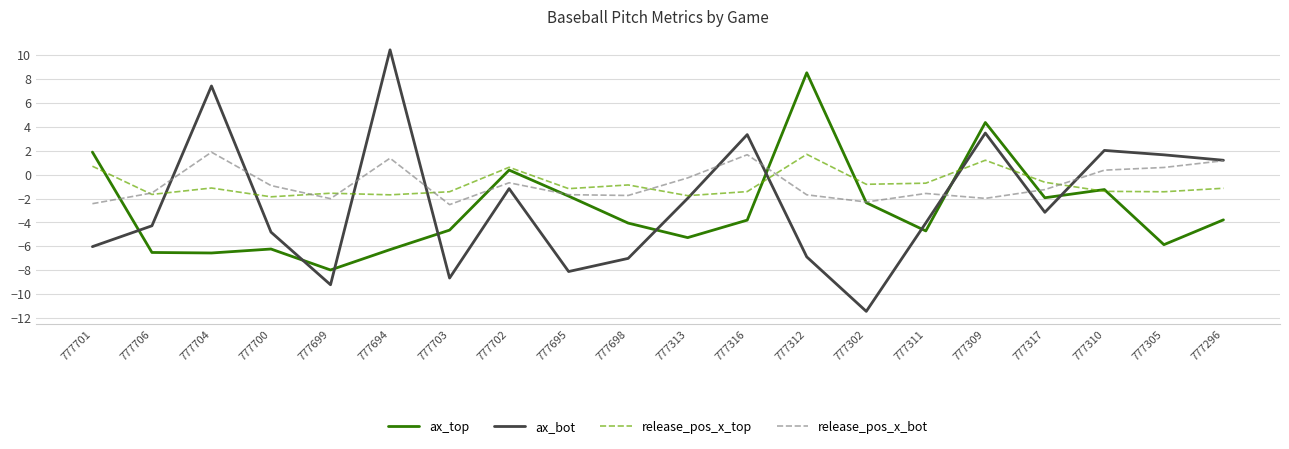

Is it true that ax_top equals -2.5 at 777698?

False